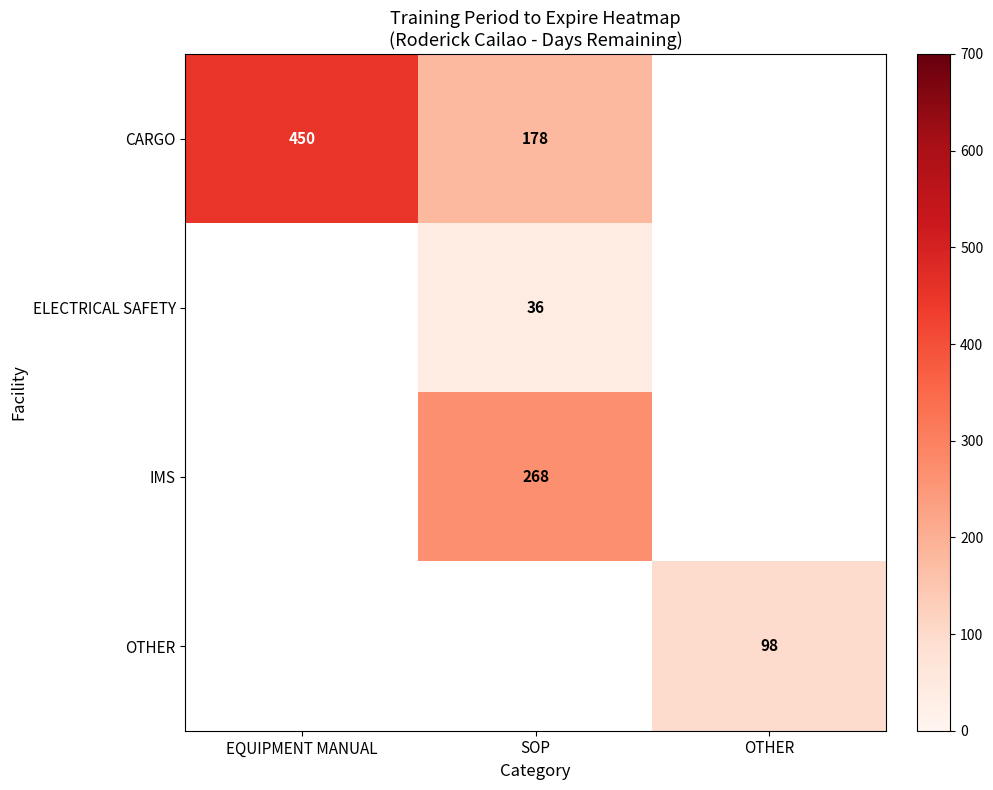

Which category has the highest value across all series?

EQUIPMENT MANUAL